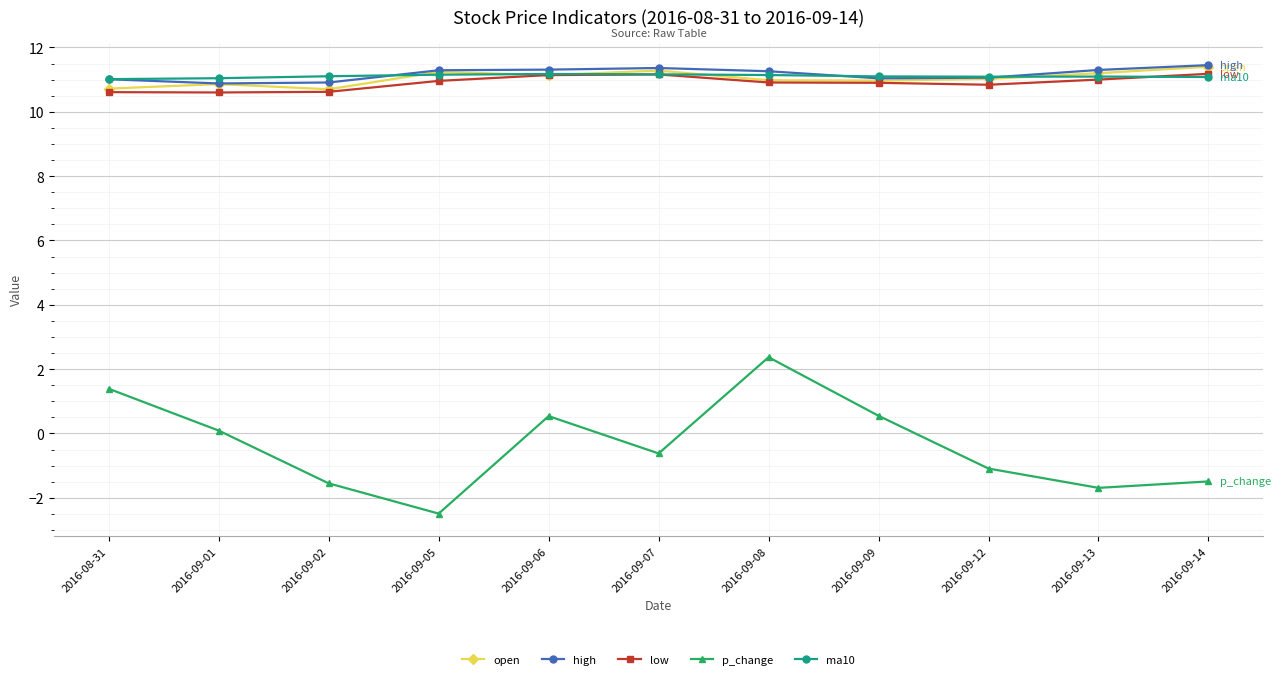

Does the chart display data point markers on the line(s)?

Yes